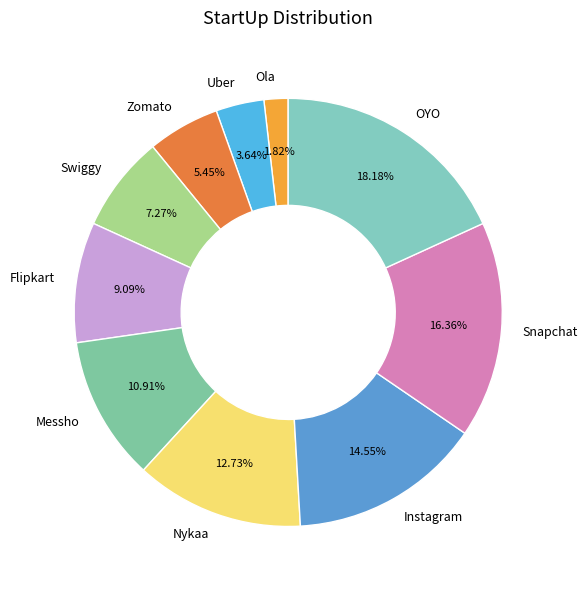

Rank the categories by value from lowest to highest.

Ola, Uber, Zomato, Swiggy, Flipkart, Messho, Nykaa, Instagram, Snapchat, OYO